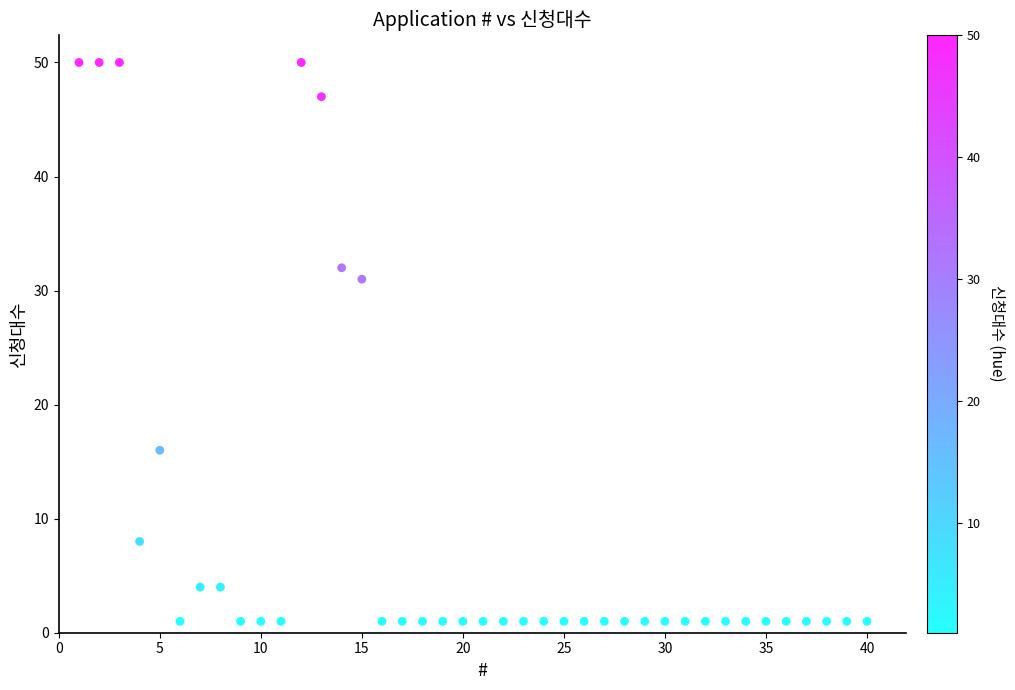

What Y value in the scatter plot is closest to 25?

31